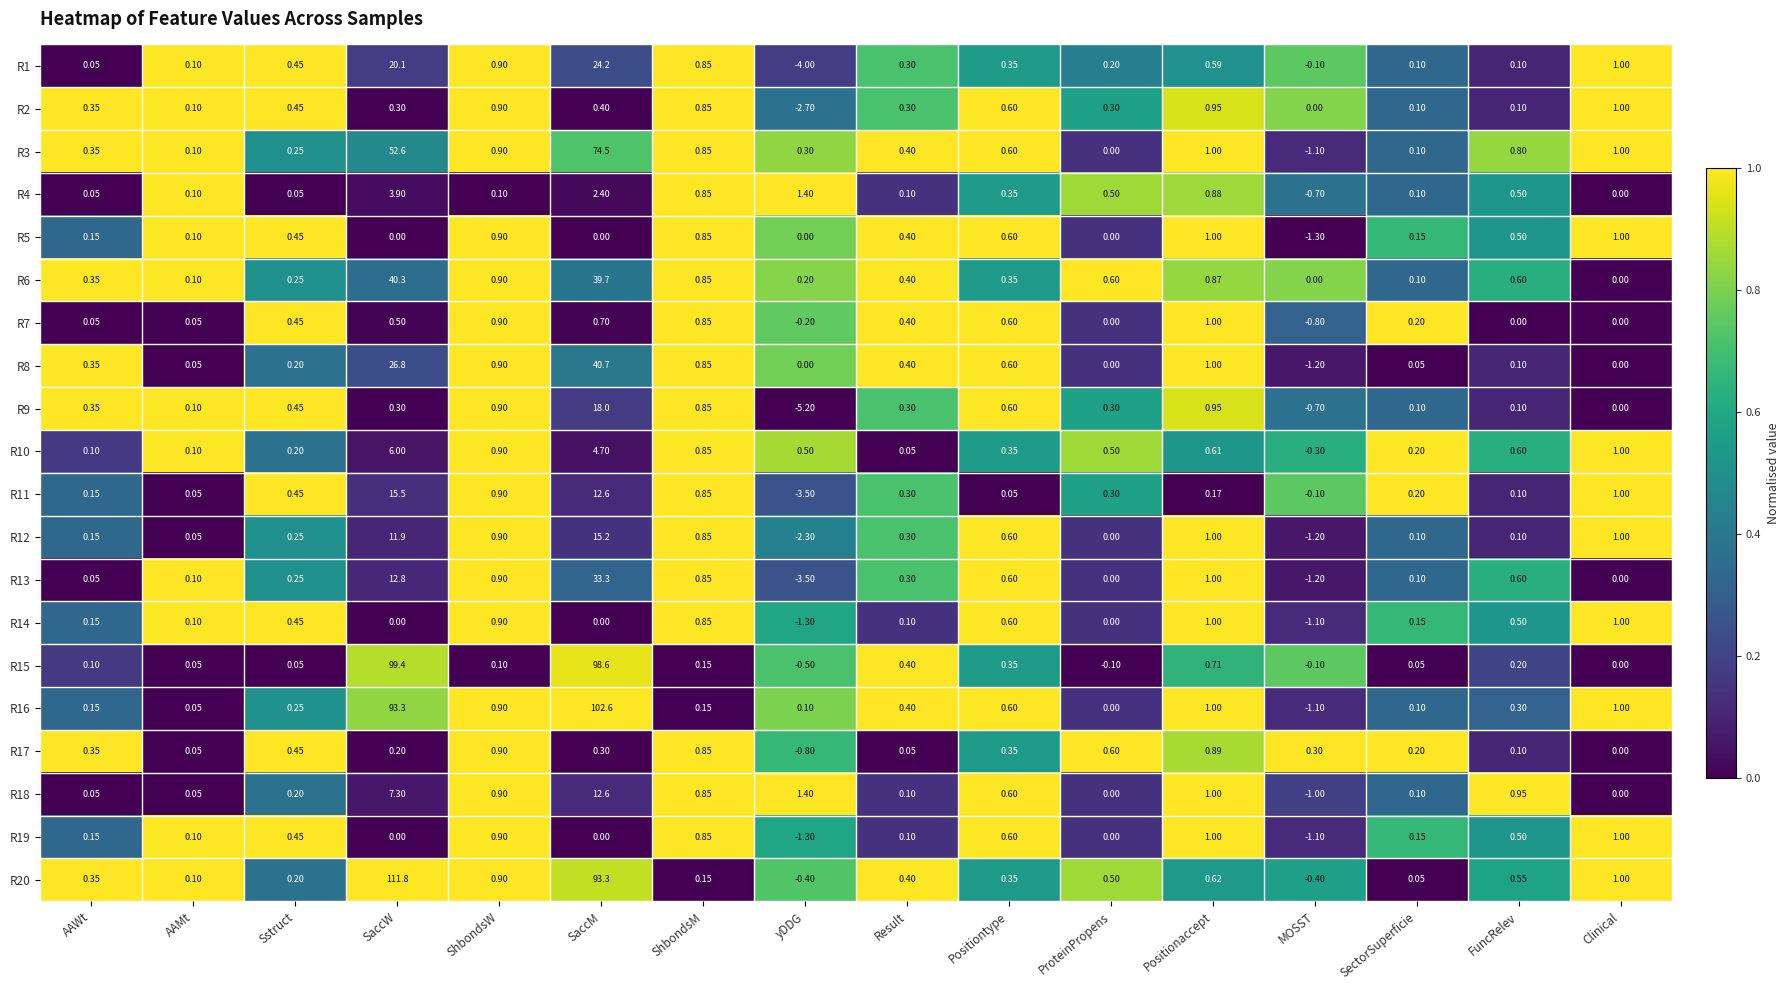

At which category is the sum across all series the highest?

SaccM